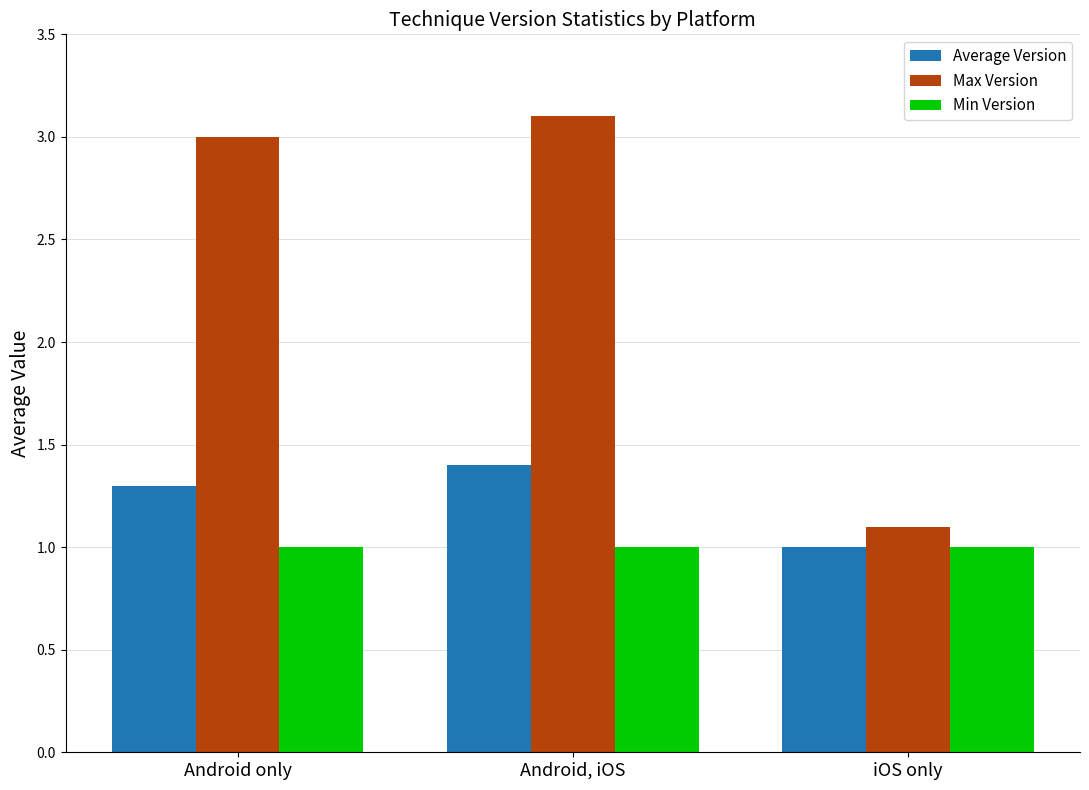

Is the value of Average Version at Android, iOS greater than the value of Max Version at Android, iOS?

No